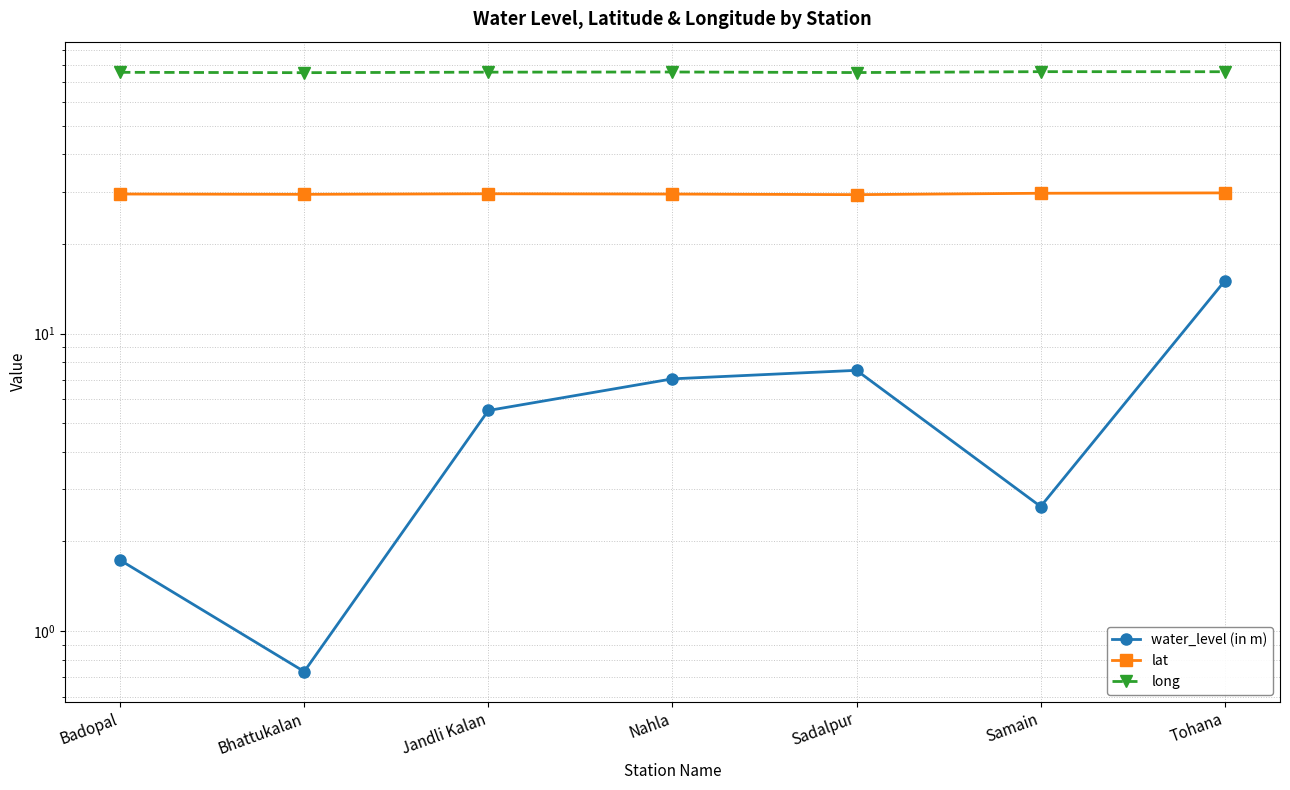

Which has a higher value, Sadalpur or Bhattukalan?

Sadalpur